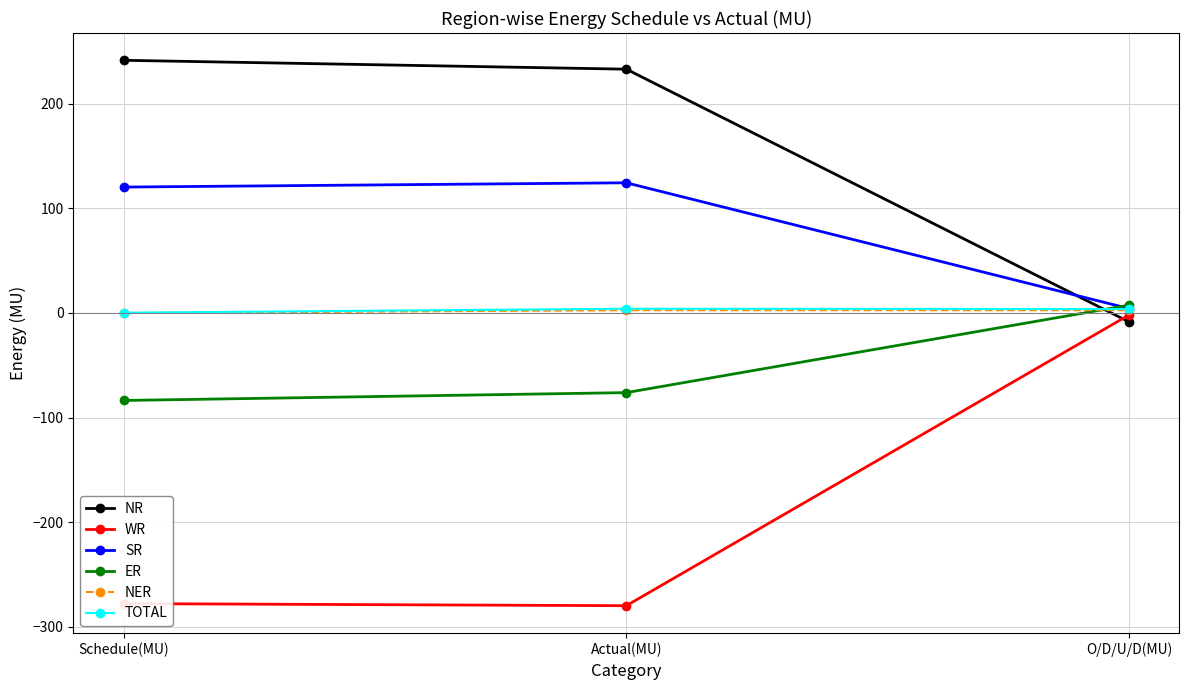

Which series has the widest spread of values?

WR